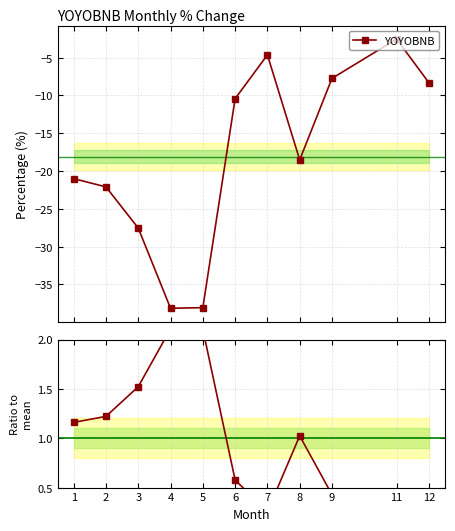

Reading left to right, what are all the values shown in this chart?

YOYOBNB: 1=-21.0	2=-22.1	3=-27.6	4=-38.2	5=-38.1	6=-10.4	7=-4.6	8=-18.5	9=-7.8	11=-2.6	12=-8.3
YOYOBNB / mean: 1=1.2	2=1.2	3=1.5	4=2.1	5=2.1	6=0.6	7=0.3	8=1.0	9=0.4	11=0.1	12=0.5